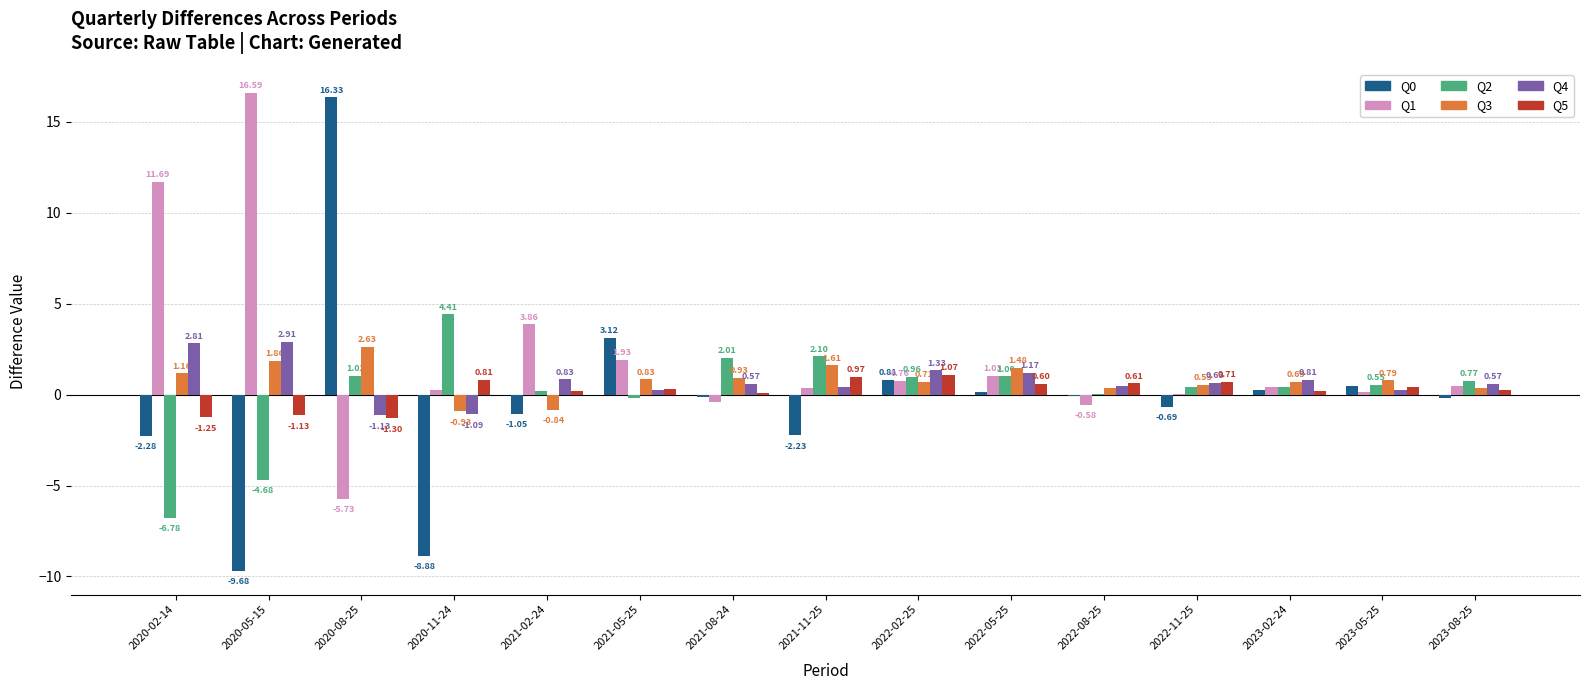

What is the sum of the Q5 values at 2023-08-25 and 2021-05-25?

0.6